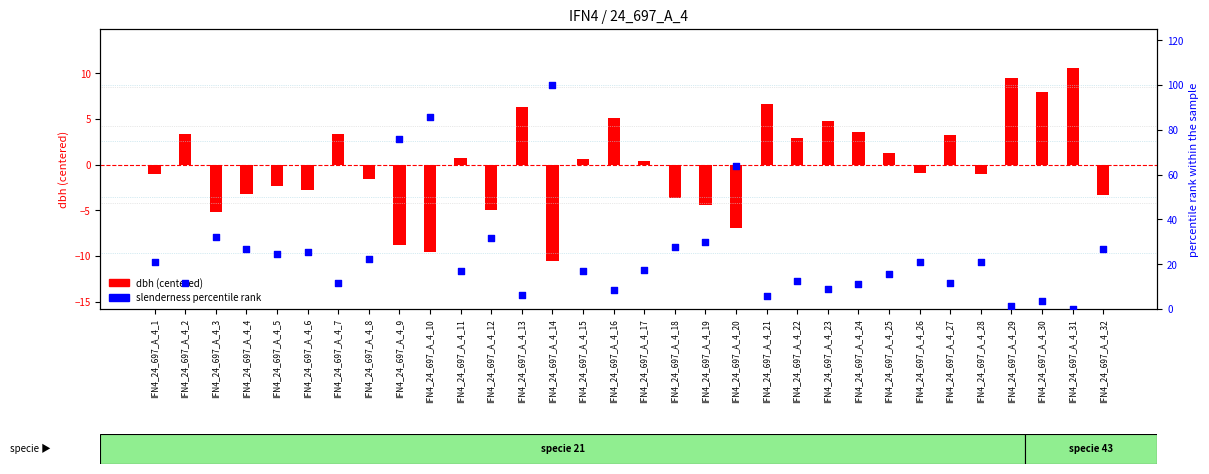

What is the total value across all series at IFN4_24_697_A_4_12?

26.6